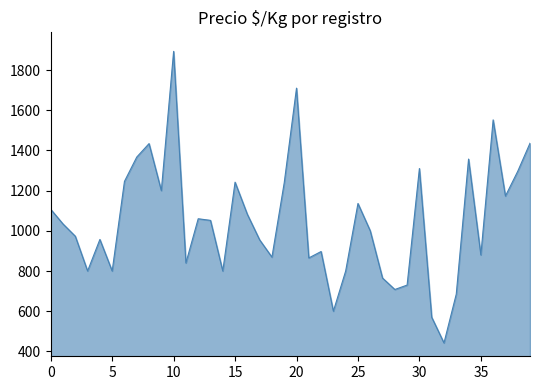

What is the difference between the maximum and minimum values?

1451